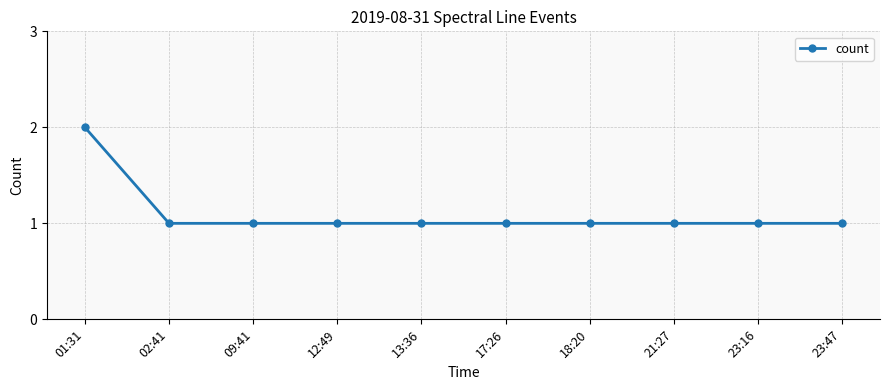

How many distinct data groups are displayed?

1